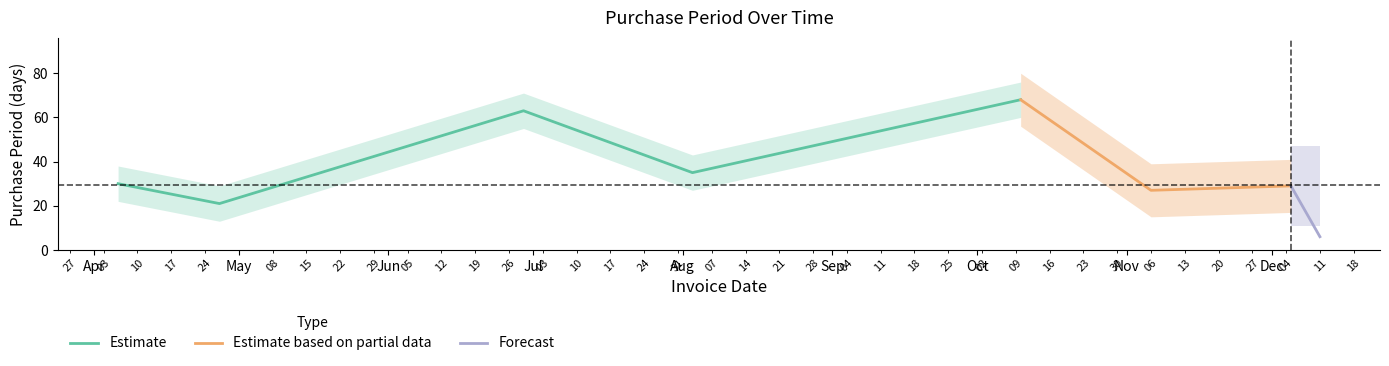

What is the difference between the maximum and minimum values?

62